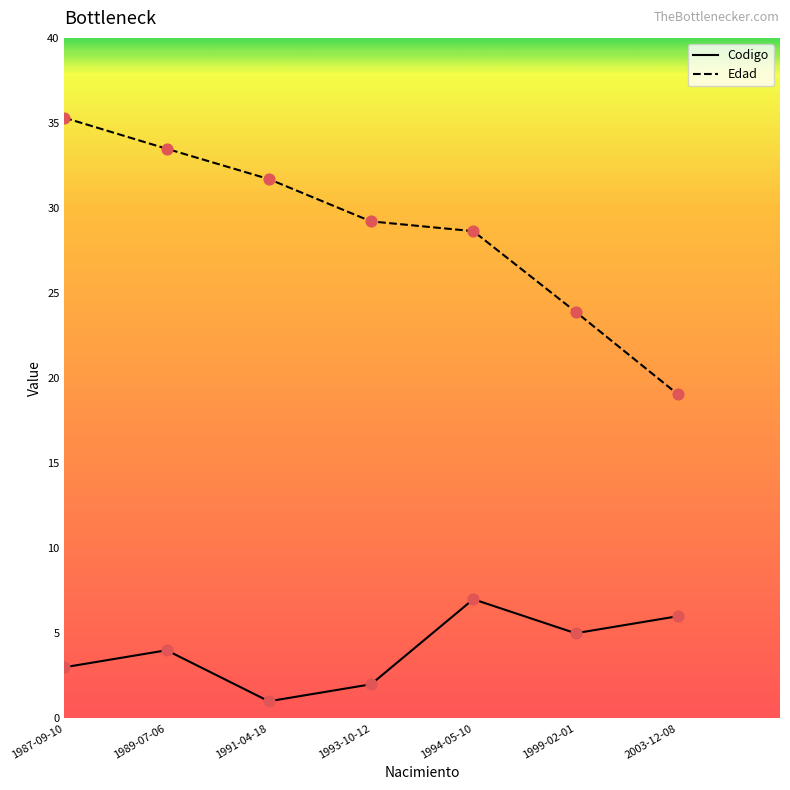

What are all the series names shown in the legend?

Codigo, Edad